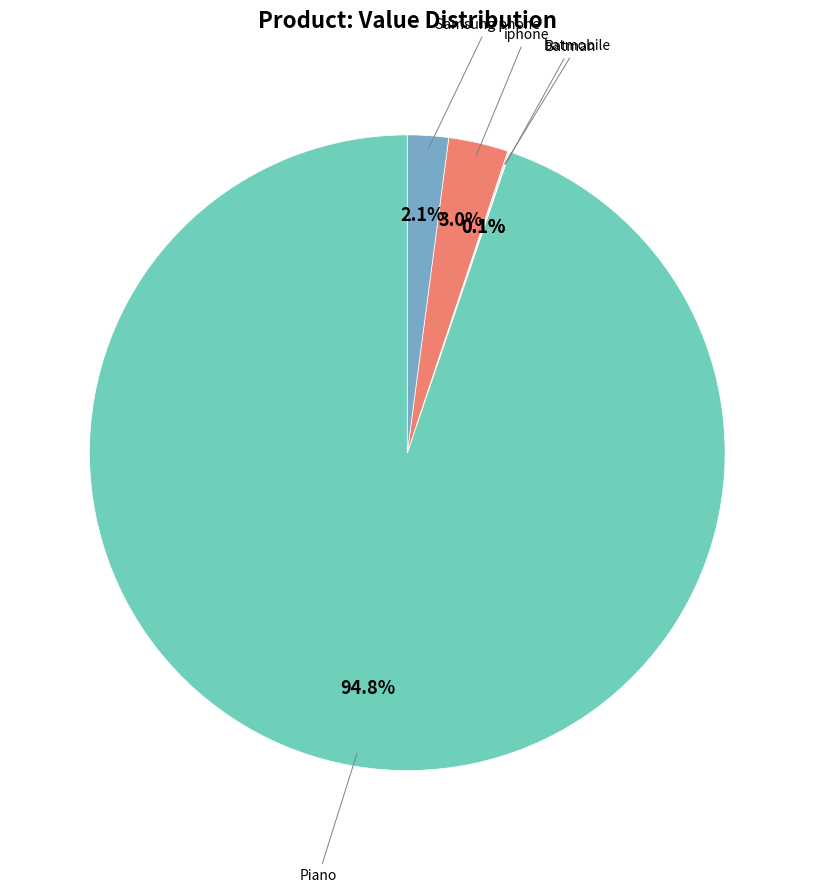

Is there a majority slice in this chart?

Yes